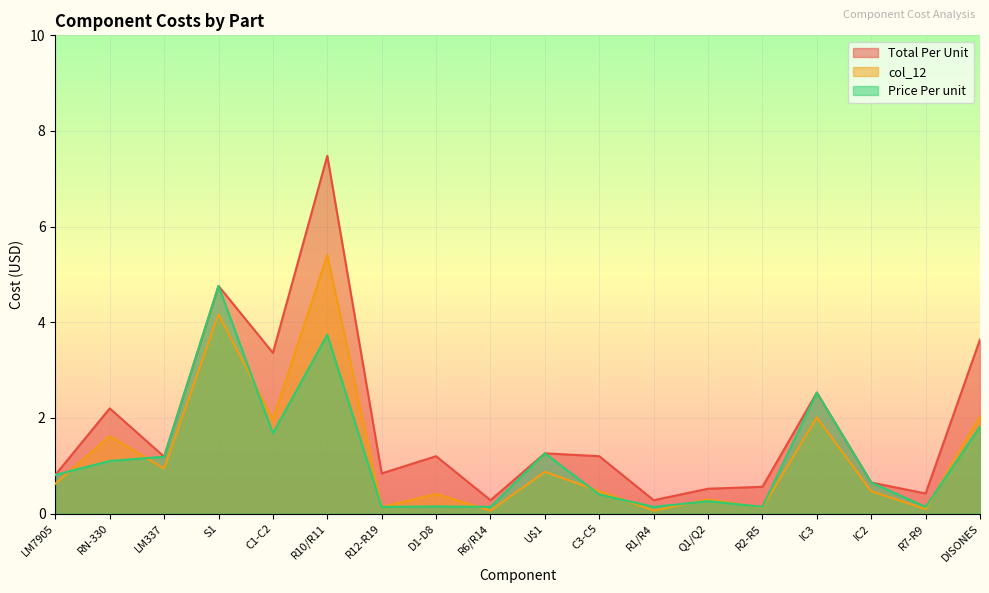

How many categories are shown in the chart?

18